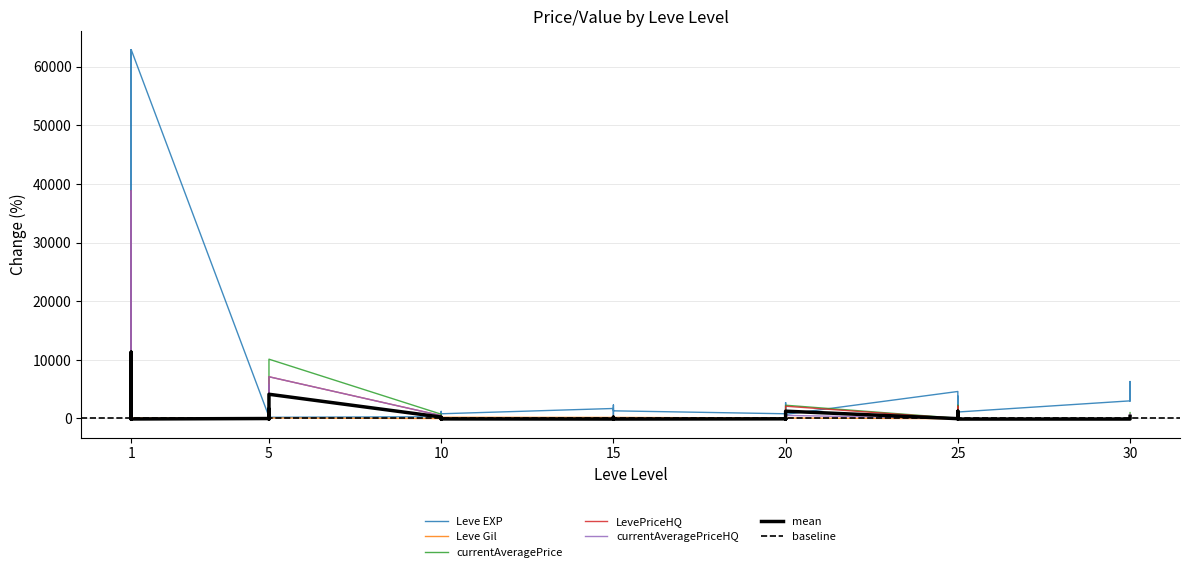

After their last crossing, which series has the higher values: currentAveragePriceHQ or Leve EXP?

Leve EXP